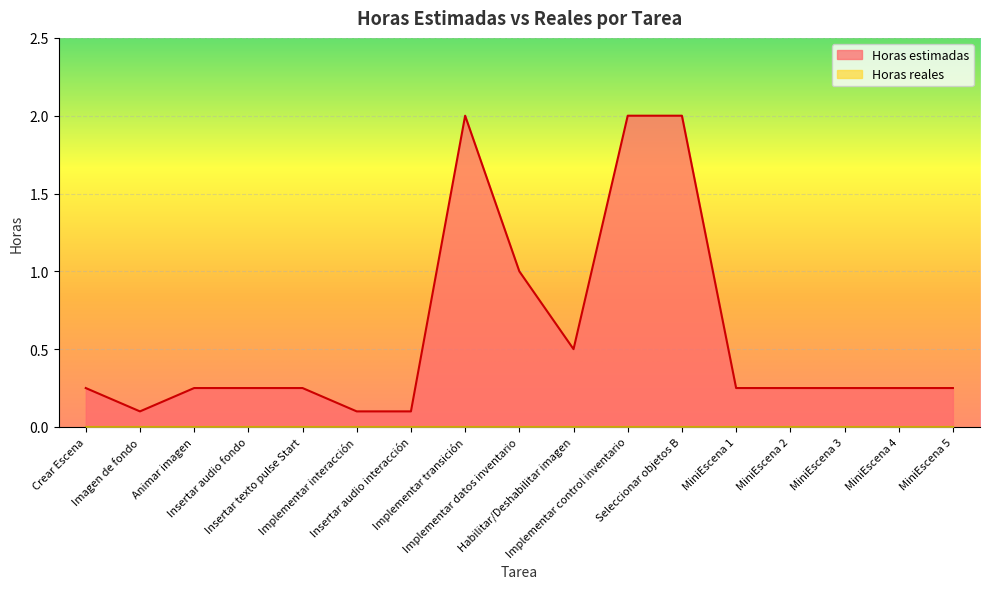

Count the number of data series in this chart.

2